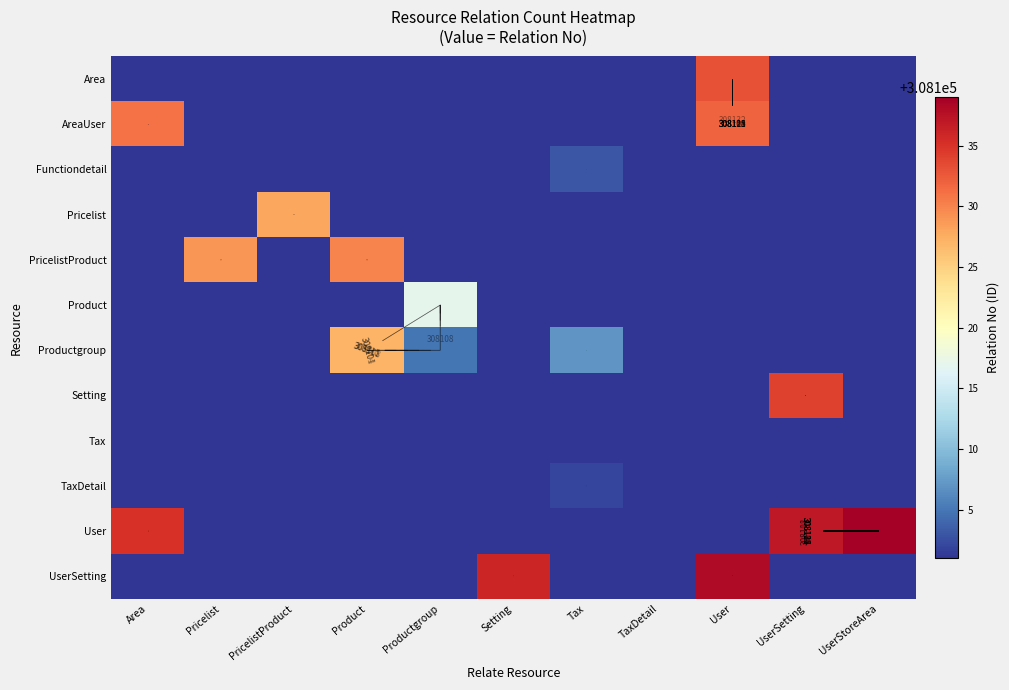

Rank the series by their maximum value, from lowest to highest.

Tax, TaxDetail, Functiondetail, Product, Productgroup, Pricelist, PricelistProduct, AreaUser, Area, Setting, UserSetting, User